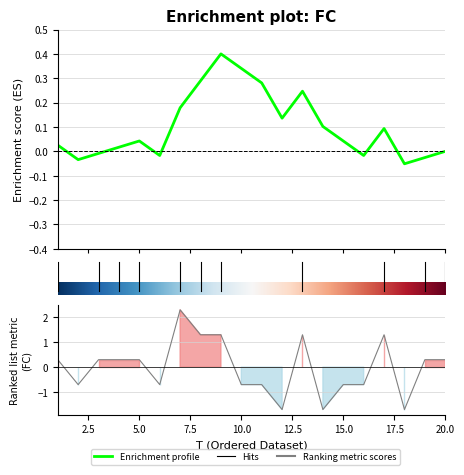

The value at 3 is 0.3. True or false?

True